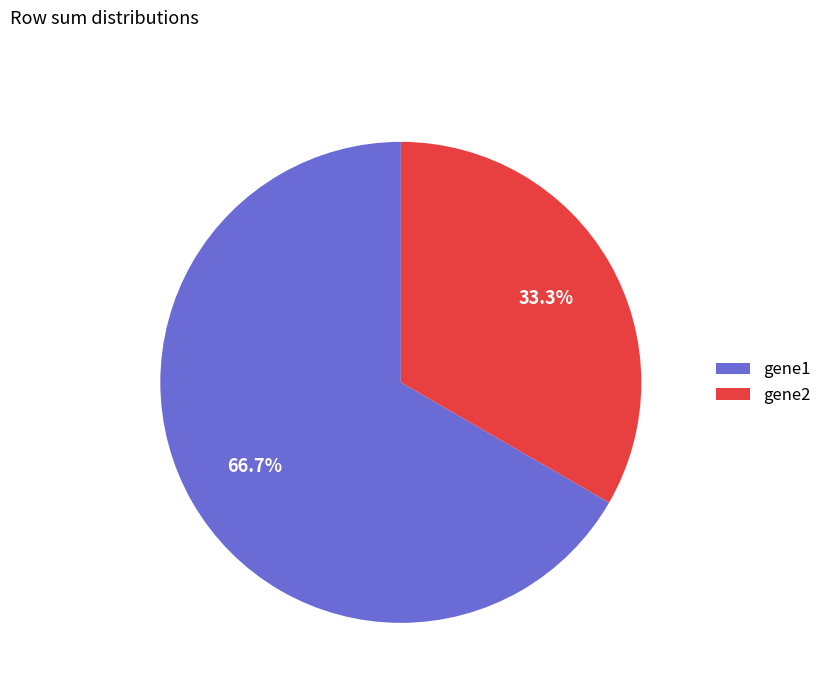

Rank the categories by value from highest to lowest.

gene1, gene2